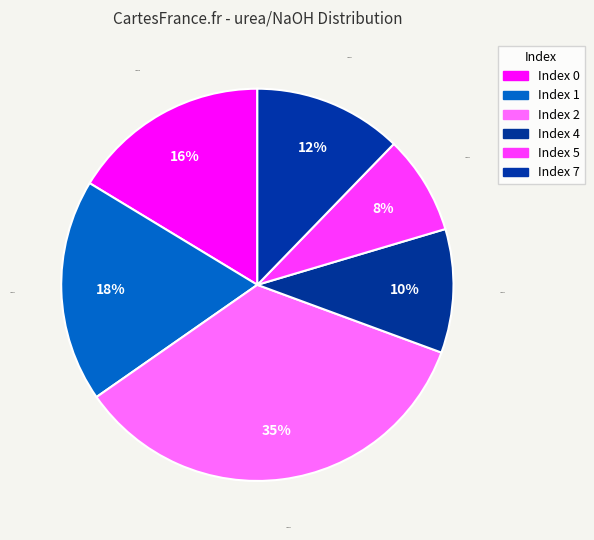

How many segments does this pie chart have?

6